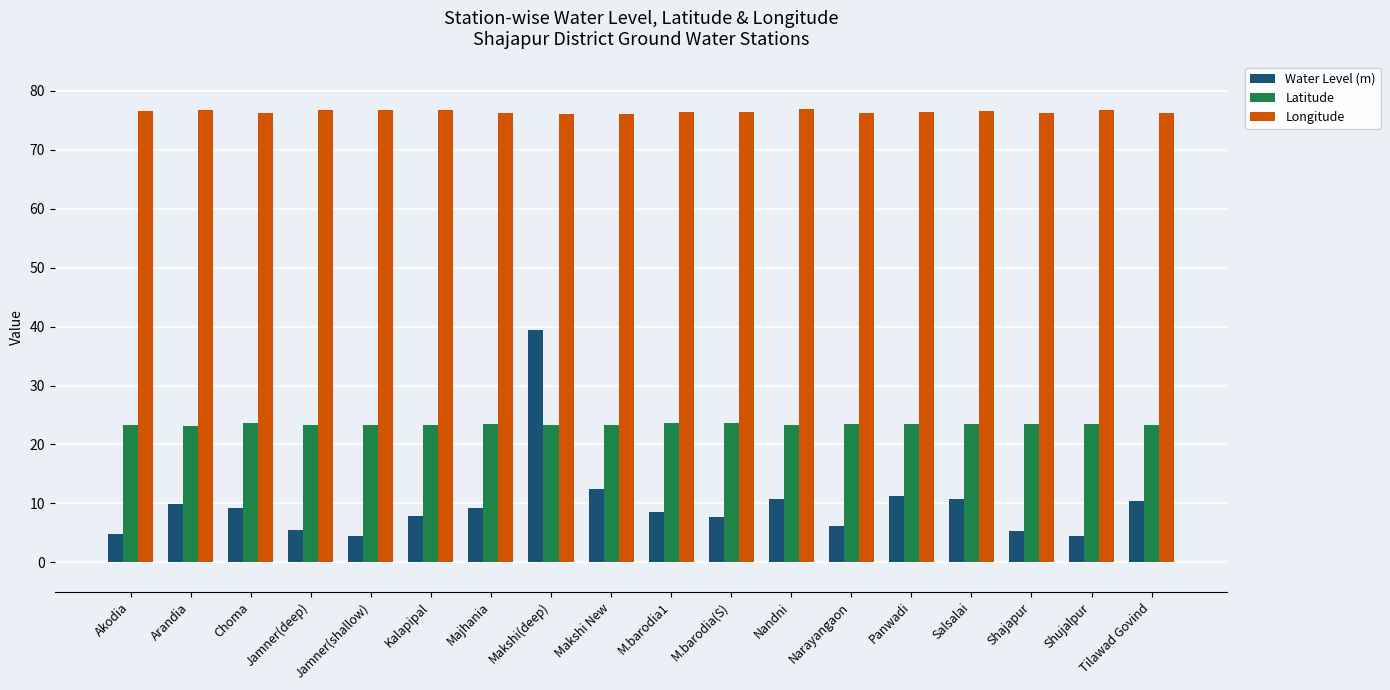

What is the approximate value of Longitude at Arandia?

76.7